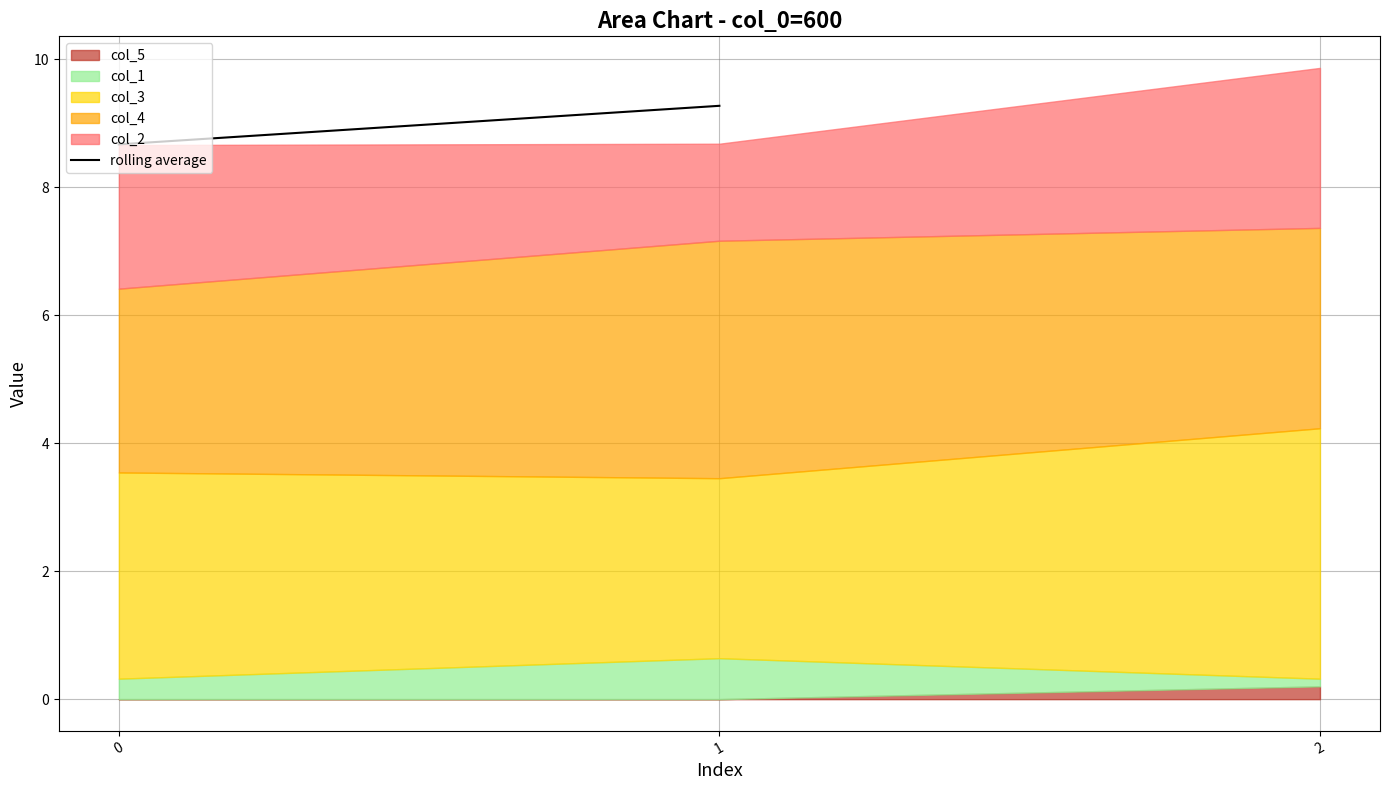

Does the chart have visible grid lines?

Yes